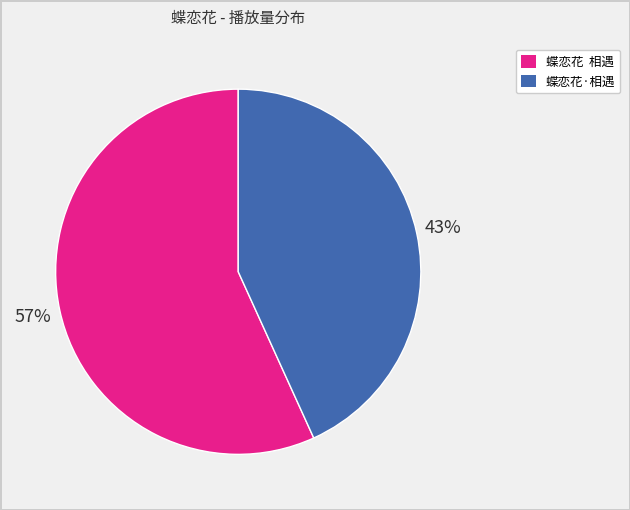

To the nearest percent, what portion does 蝶恋花·相遇 represent?

43%